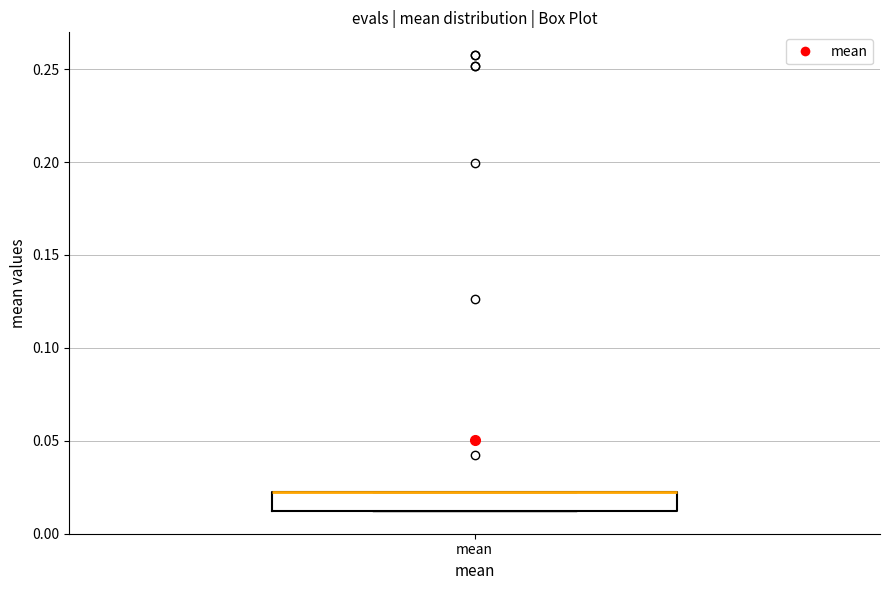

Where is the upper edge of the box for mean on the y-axis? The values are not printed on the chart, so give them approximately, as read against the axis.

0.02